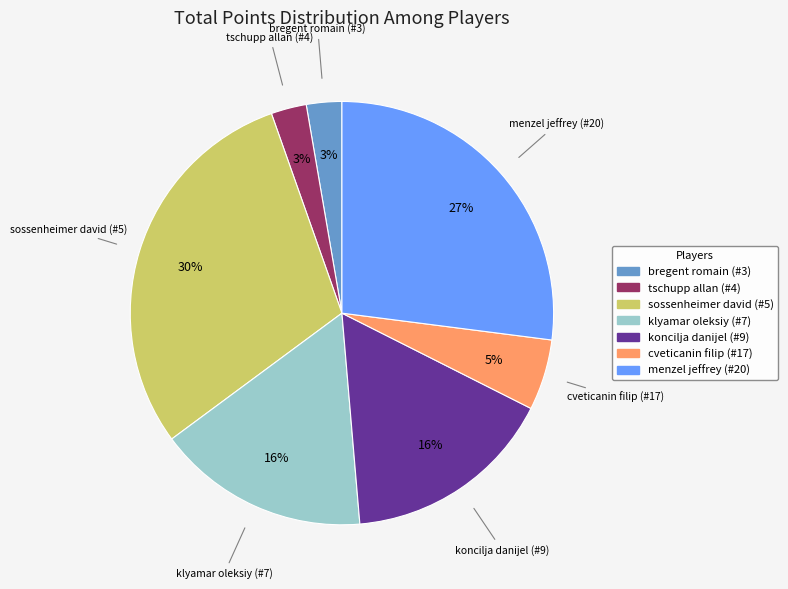

Combined, do tschupp allan (#4) and menzel jeffrey (#20) account for over 50%?

No